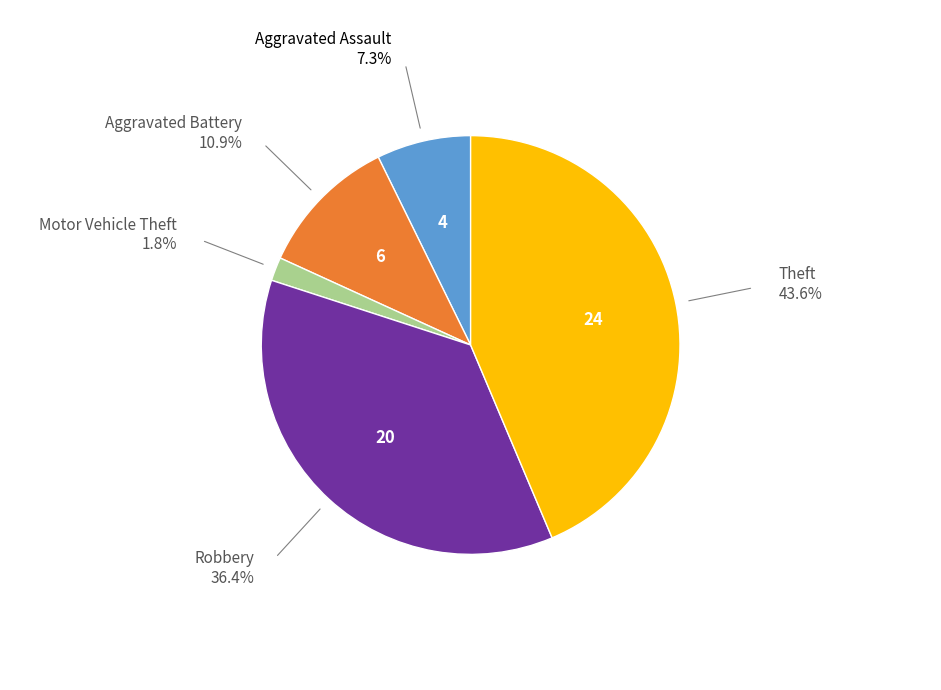

Does any single category account for the majority?

No